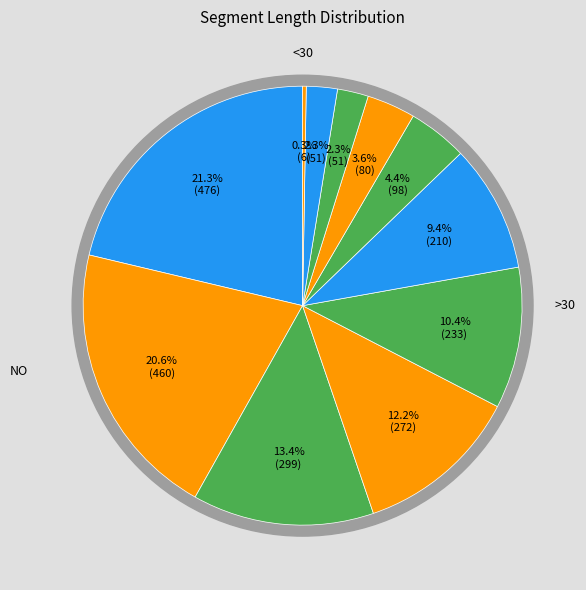

Is there any slice that represents more than half of the pie?

No